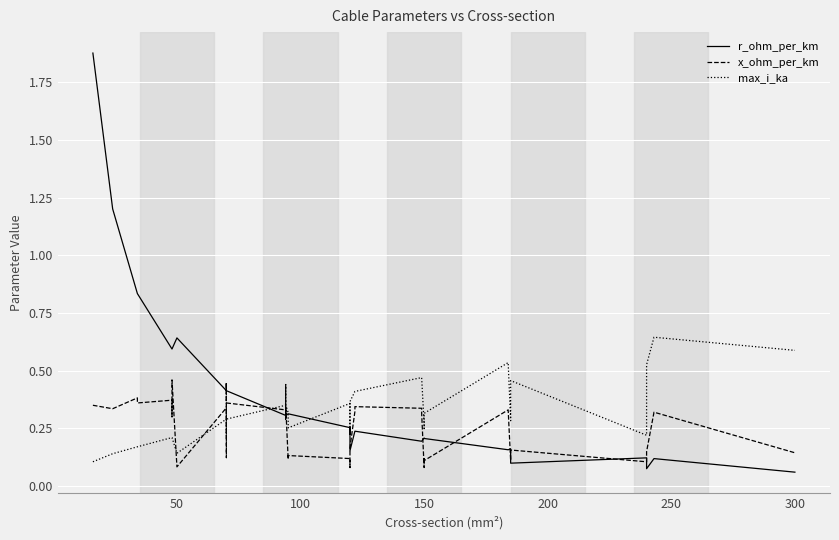

True or false: max_i_ka has more than 2 interior local peaks.

True